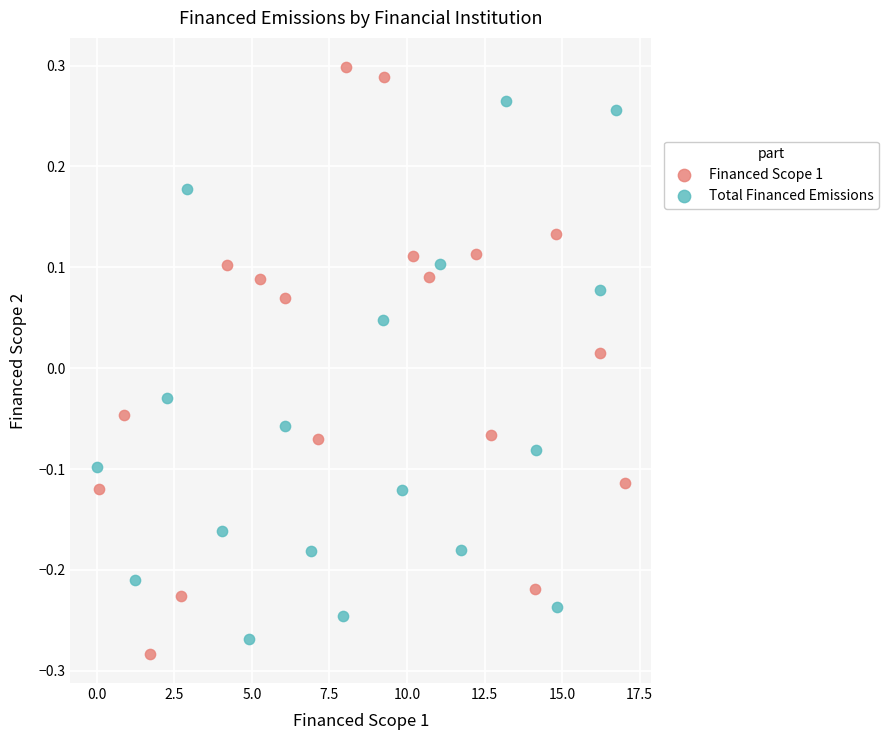

Which series has the largest Y range (max minus min)?

Financed Scope 1